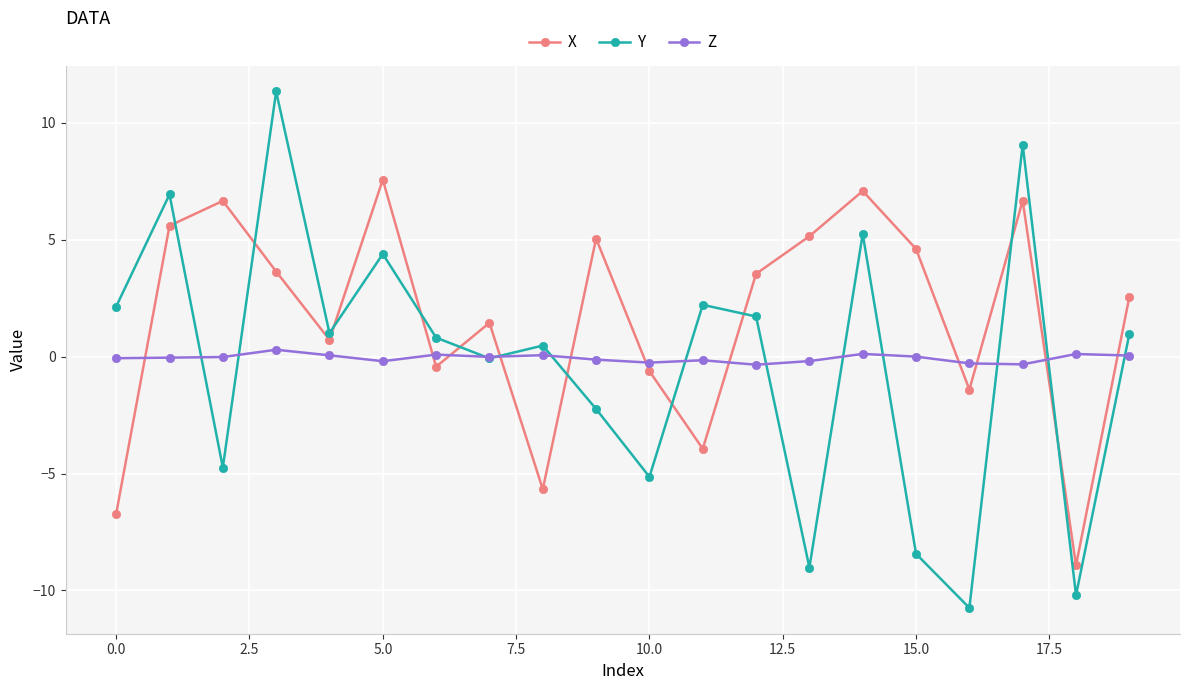

Which series has the widest spread of values?

Y